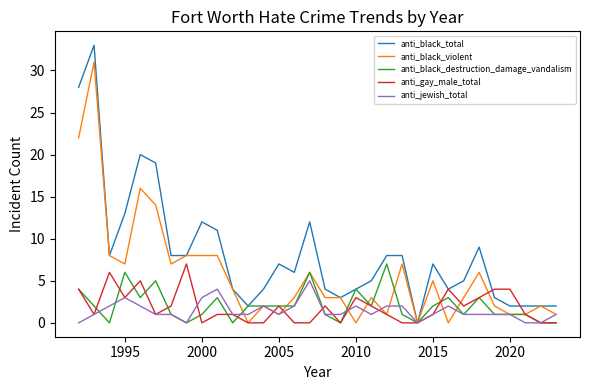

Which series has the largest total across all categories?

anti_black_total